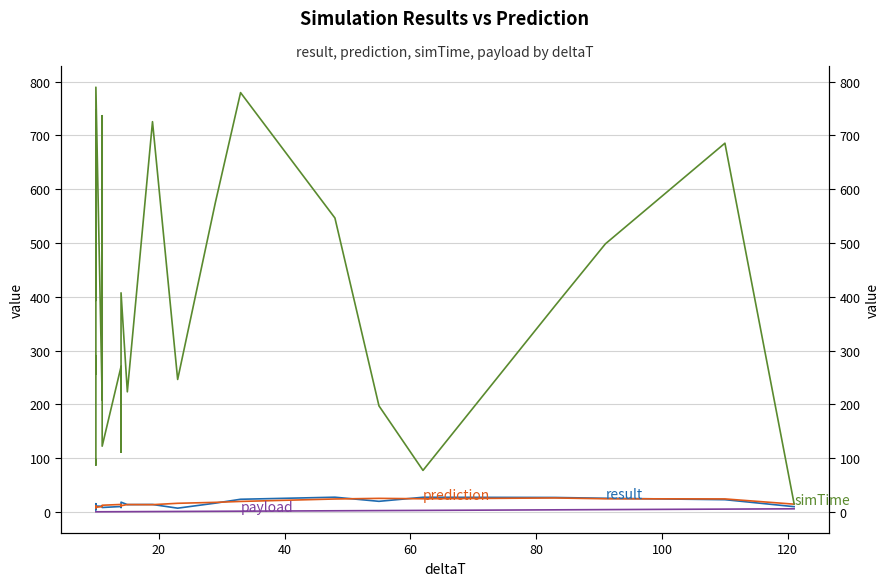

In simTime, how many points are lower than both neighbors (excluding endpoints)?

9